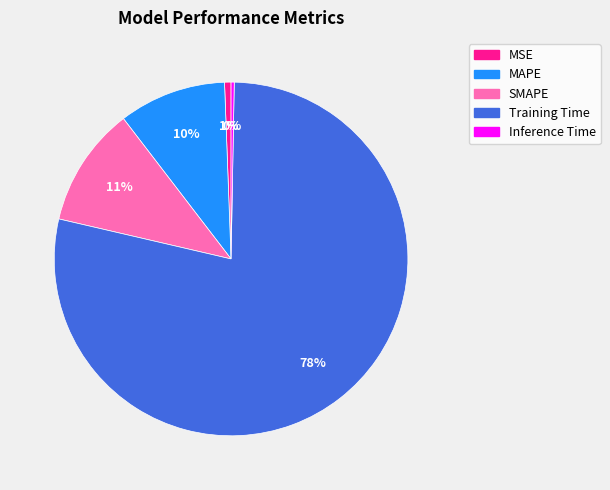

Do SMAPE and Training Time together represent more than half of the pie?

Yes